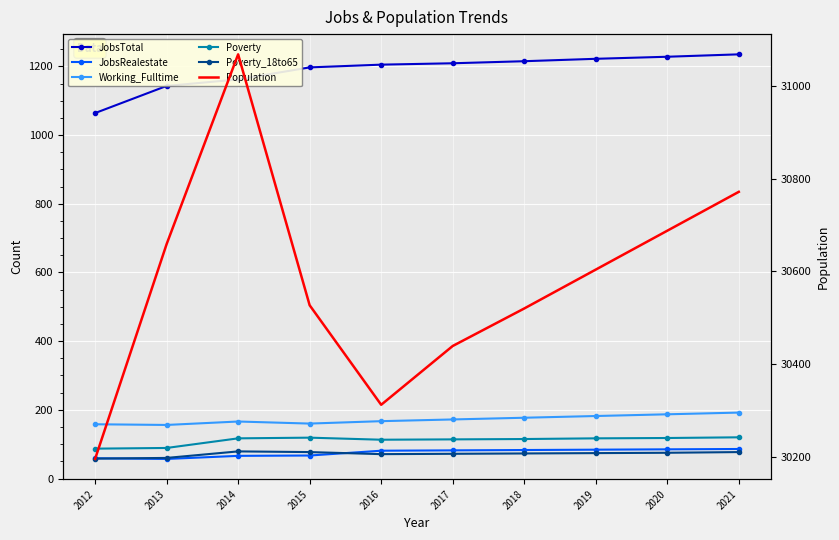

True or false: Poverty has more than 2 interior local peaks.

False